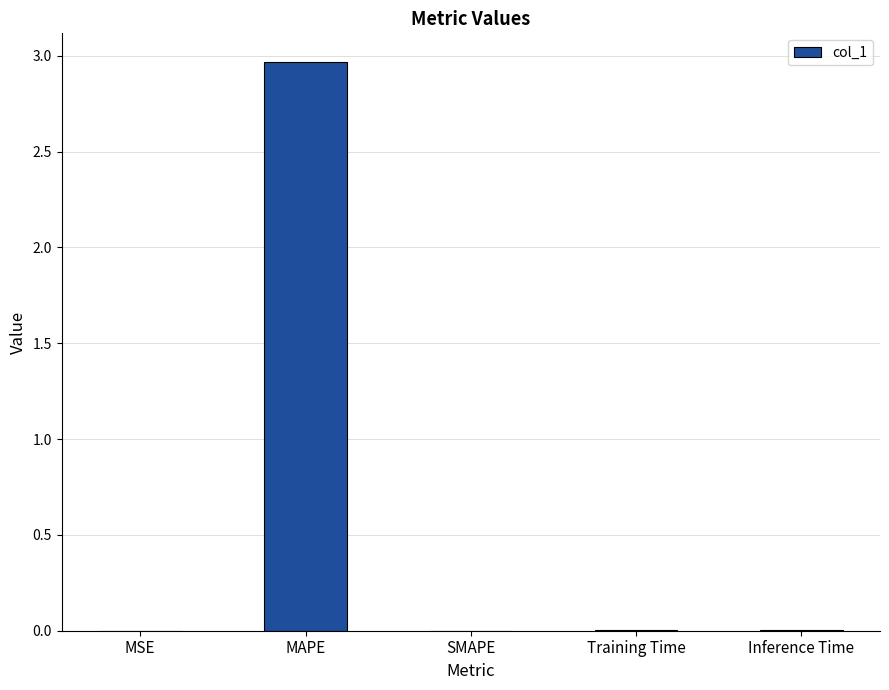

What is the difference between the values at SMAPE and MAPE?

3.0